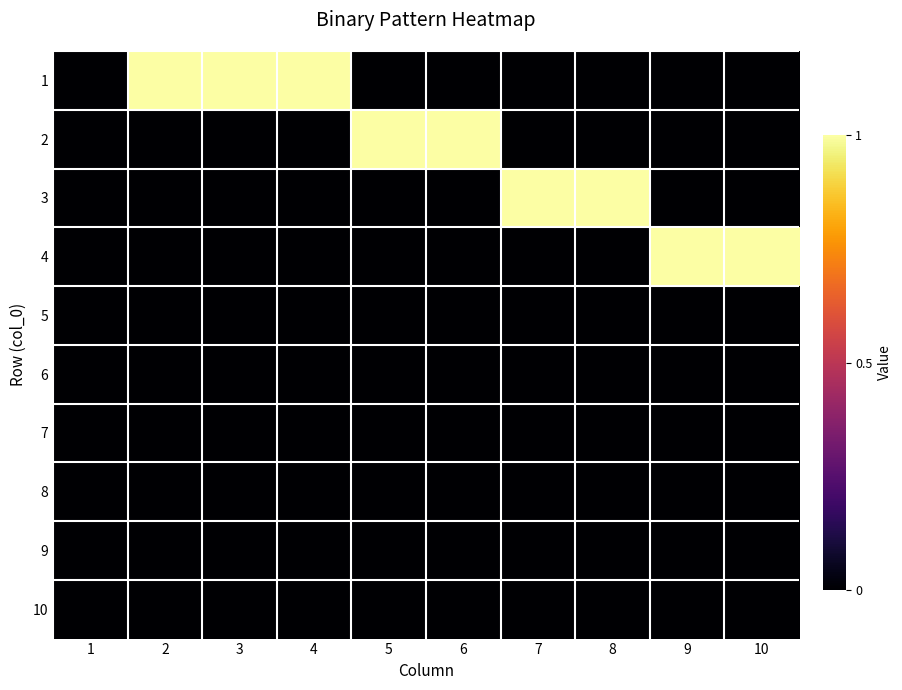

Reading left to right, list all the values displayed in this chart.

1: 1=0	2=1	3=1	4=1	5=0	6=0	7=0	8=0	9=0	10=0
2: 1=0	2=0	3=0	4=0	5=1	6=1	7=0	8=0	9=0	10=0
3: 1=0	2=0	3=0	4=0	5=0	6=0	7=1	8=1	9=0	10=0
4: 1=0	2=0	3=0	4=0	5=0	6=0	7=0	8=0	9=1	10=1
5: 1=0	2=0	3=0	4=0	5=0	6=0	7=0	8=0	9=0	10=0
6: 1=0	2=0	3=0	4=0	5=0	6=0	7=0	8=0	9=0	10=0
7: 1=0	2=0	3=0	4=0	5=0	6=0	7=0	8=0	9=0	10=0
8: 1=0	2=0	3=0	4=0	5=0	6=0	7=0	8=0	9=0	10=0
9: 1=0	2=0	3=0	4=0	5=0	6=0	7=0	8=0	9=0	10=0
10: 1=0	2=0	3=0	4=0	5=0	6=0	7=0	8=0	9=0	10=0